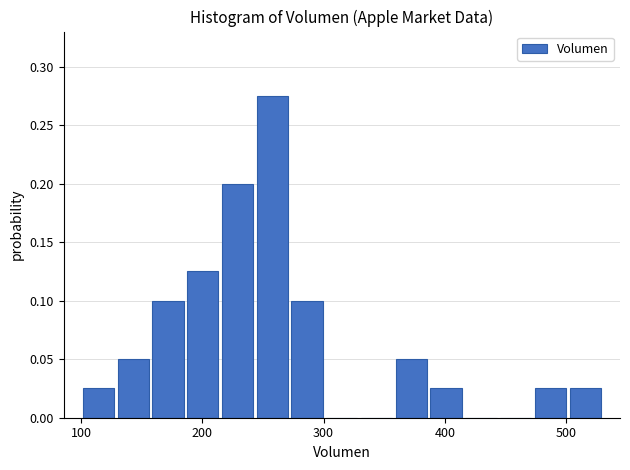

Read against the x-axis, roughly where is the centre of the tallest bar?

260